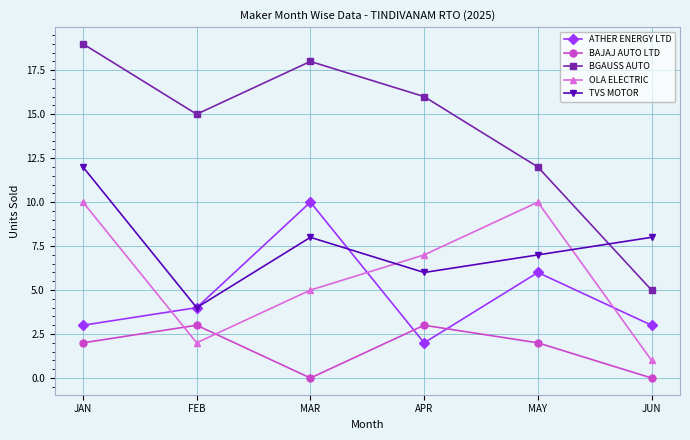

Which series has the largest total across all categories?

BGAUSS AUTO